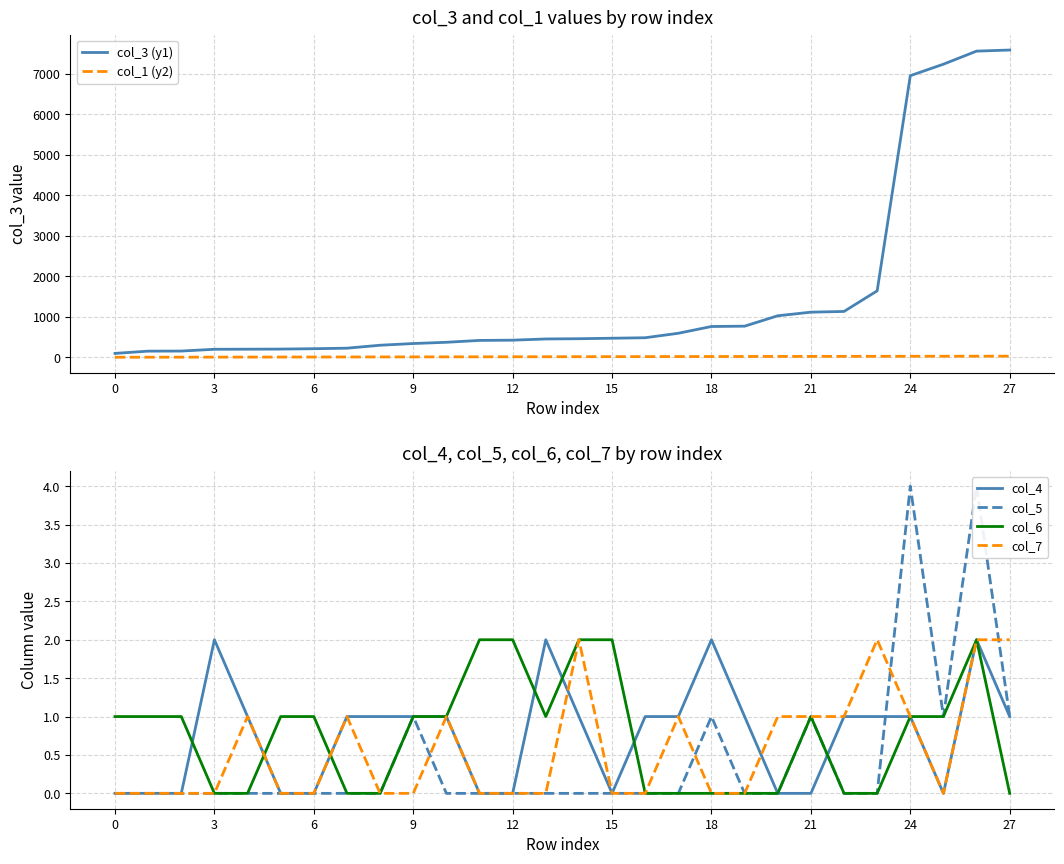

Which category has the highest value in the col_6 series?

11